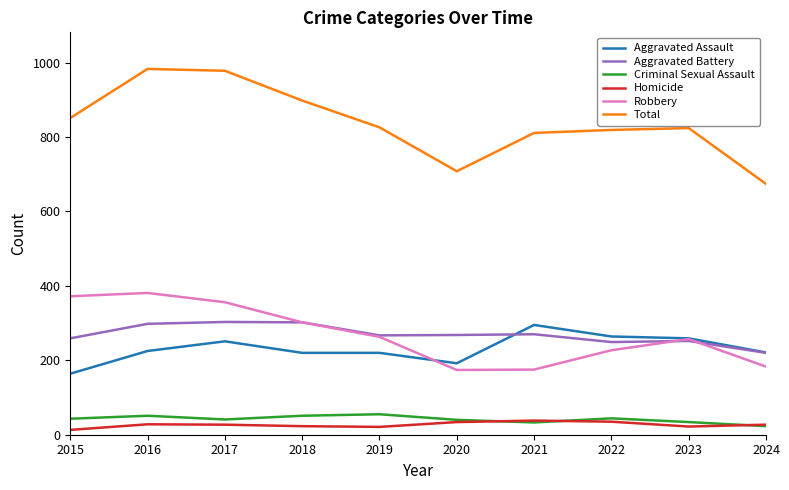

How many distinct data groups are displayed?

6